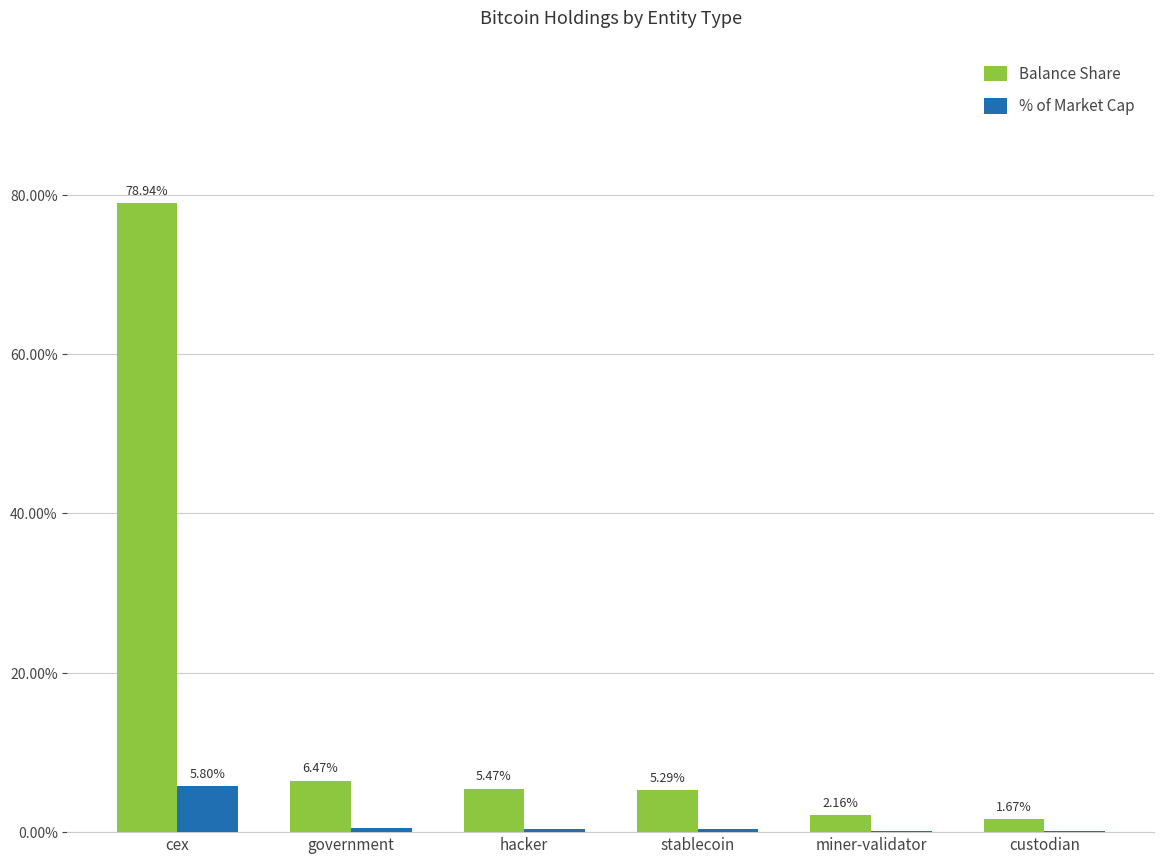

At which category is the sum across all series the highest?

cex